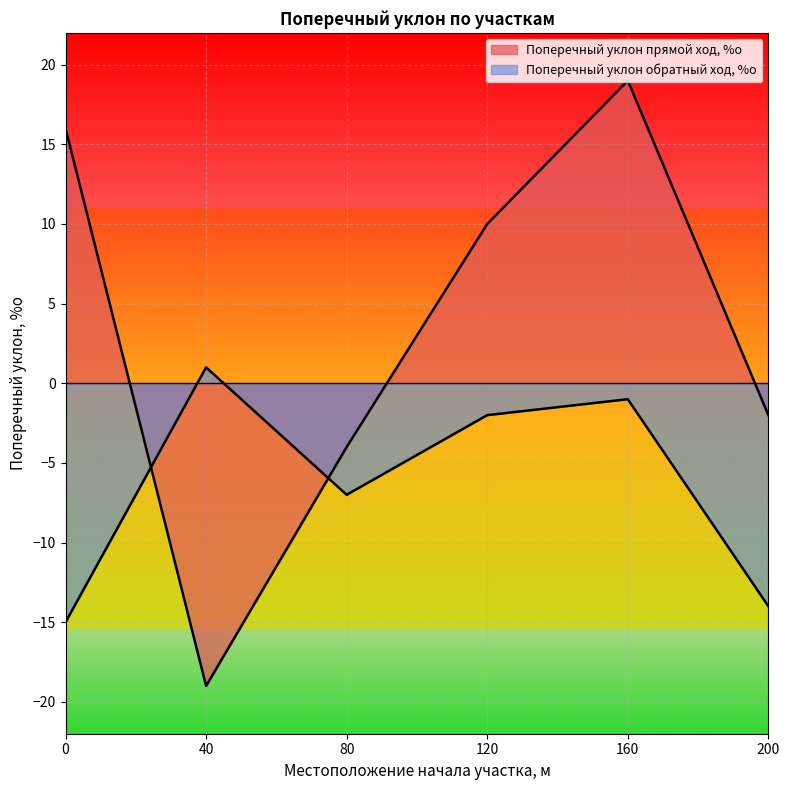

Rank the series by their average value, from highest to lowest.

Поперечный уклон прямой ход, %о, Поперечный уклон обратный ход, %о